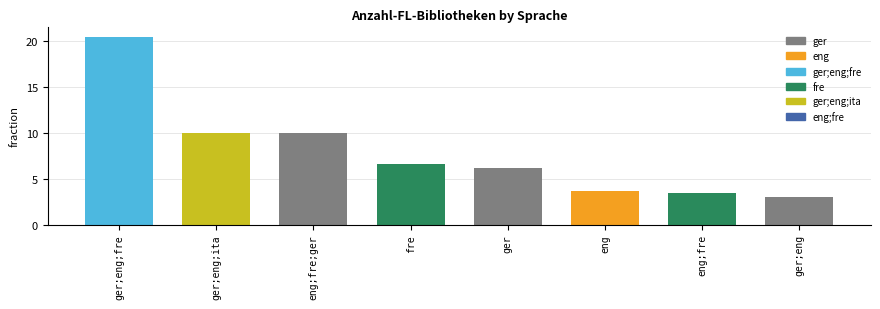

Reading right to left, what are all the values shown in this chart?

3.0	3.5	3.7	6.2	6.7	10.0	10.0	20.5